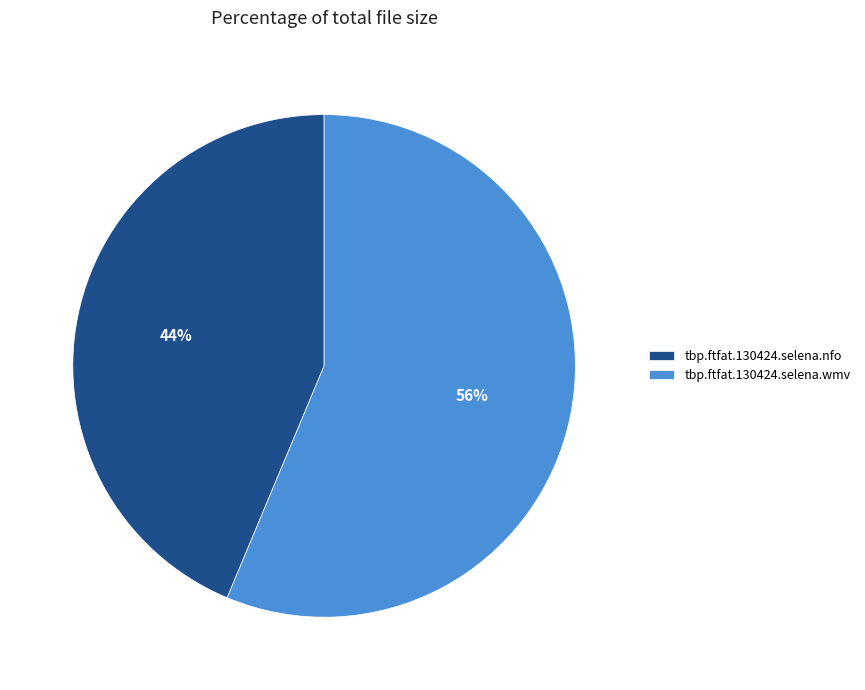

Rank the categories by value from lowest to highest.

tbp.ftfat.130424.selena.nfo, tbp.ftfat.130424.selena.wmv